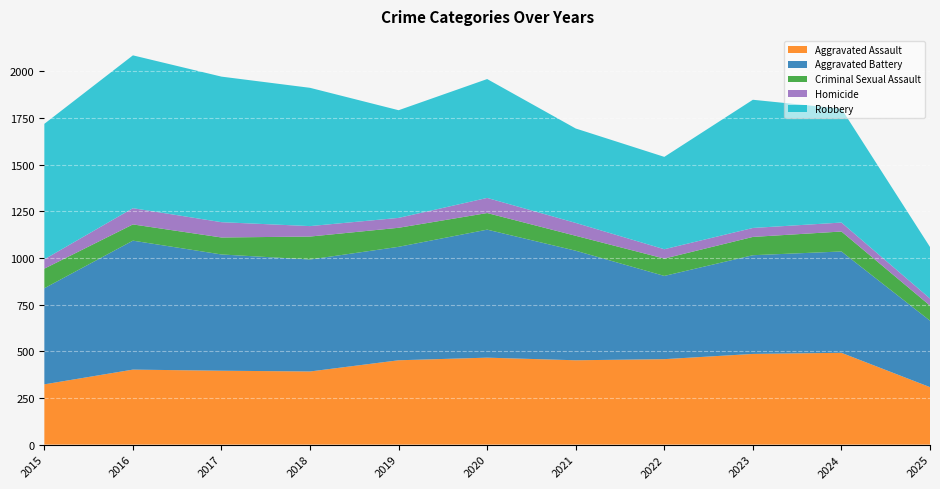

How many data points does each series have?

11